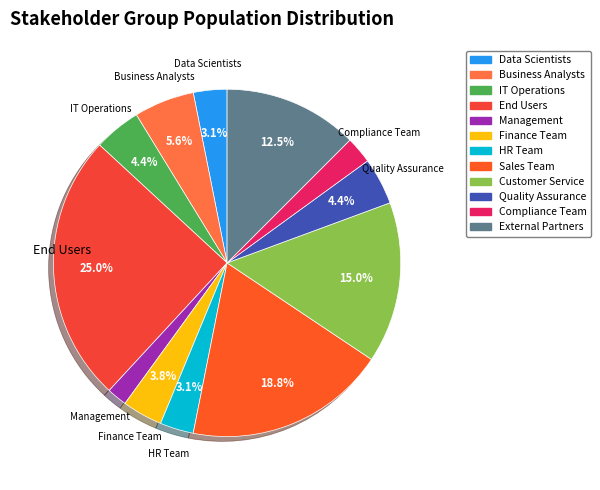

Is it true that Finance Team is 4% of the pie?

True